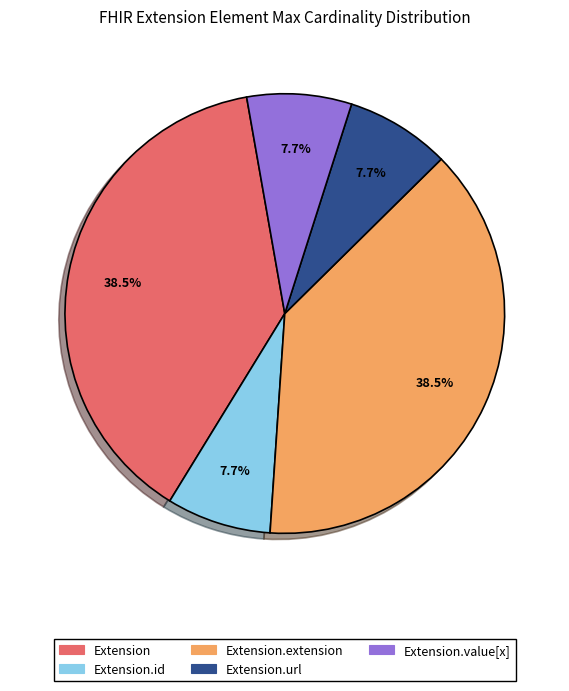

Is there any slice that represents more than half of the pie?

No